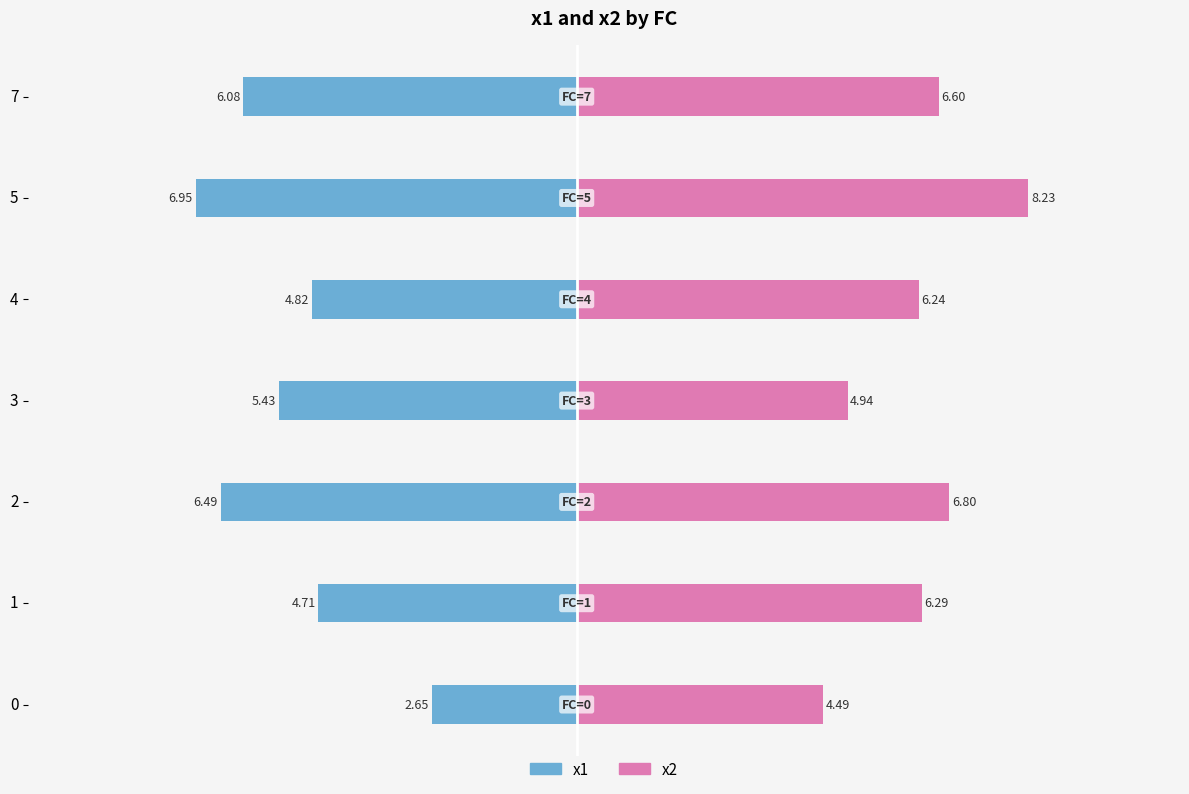

What is the value of the x1 bar at the 3rd from the left?

-6.5